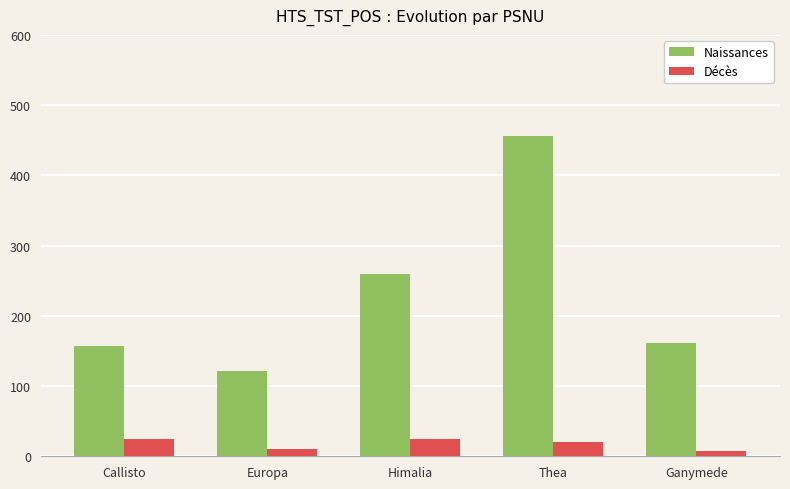

Which series has the widest spread of values?

Naissances